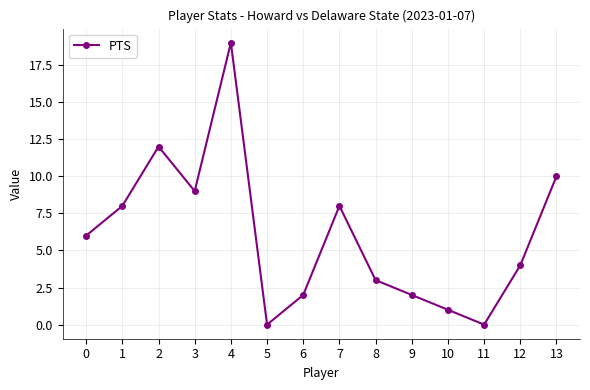

True or false: the data shows 2 at 6.

True